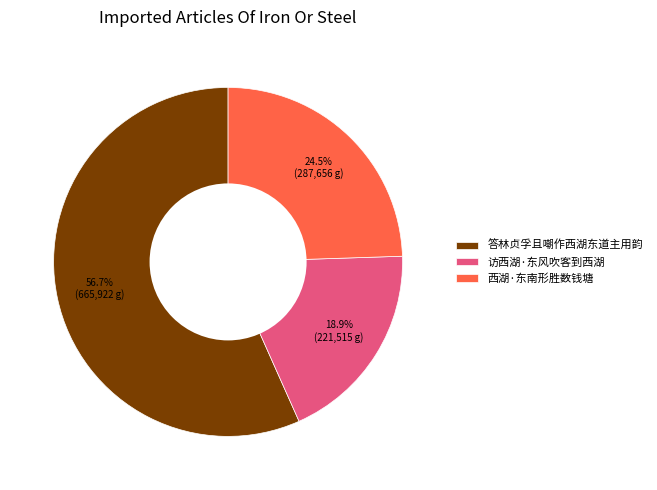

Combined, do 西湖·东南形胜数钱塘 and 访西湖·东风吹客到西湖 account for over 50%?

No